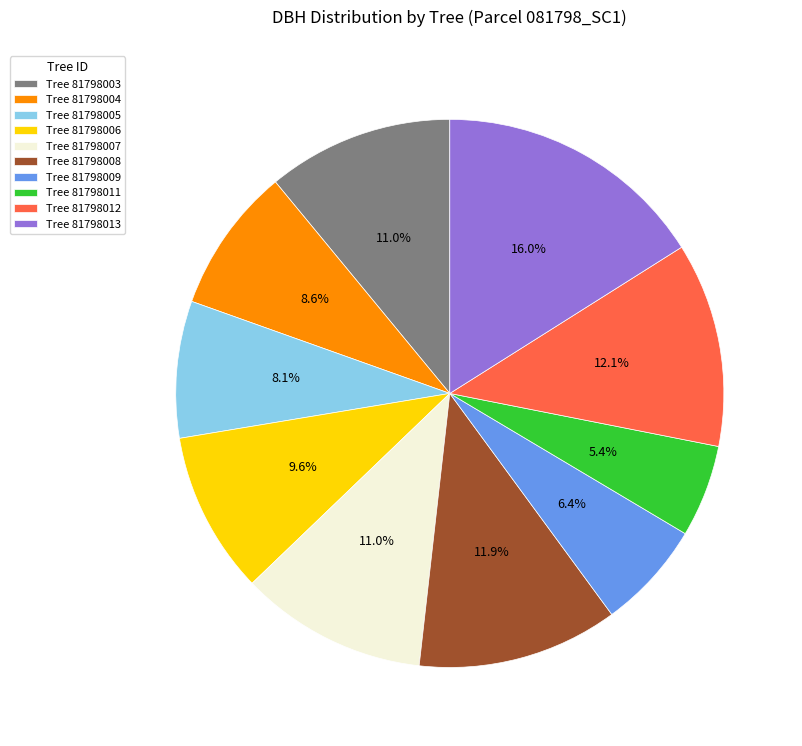

Which category has the smallest portion of the pie?

Tree 81798011